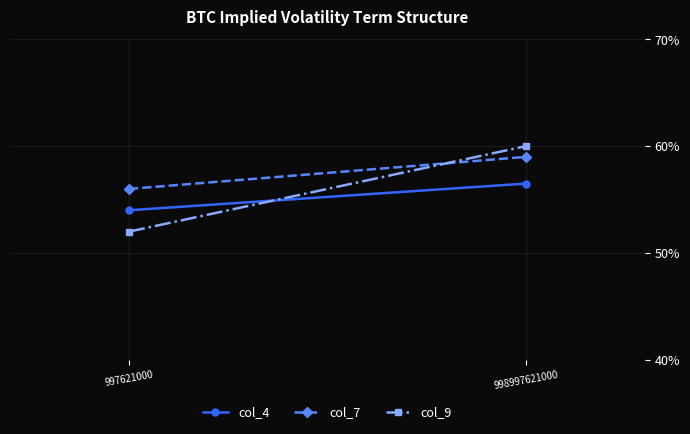

Rank the series by their average value, from highest to lowest.

col_7, col_9, col_4